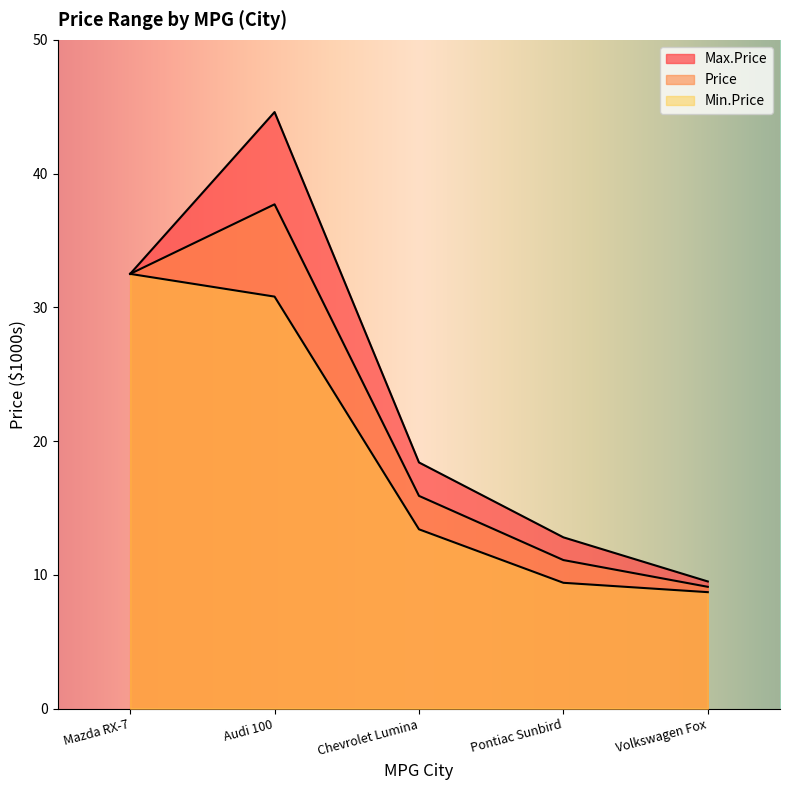

What is the smallest value displayed?

8.7